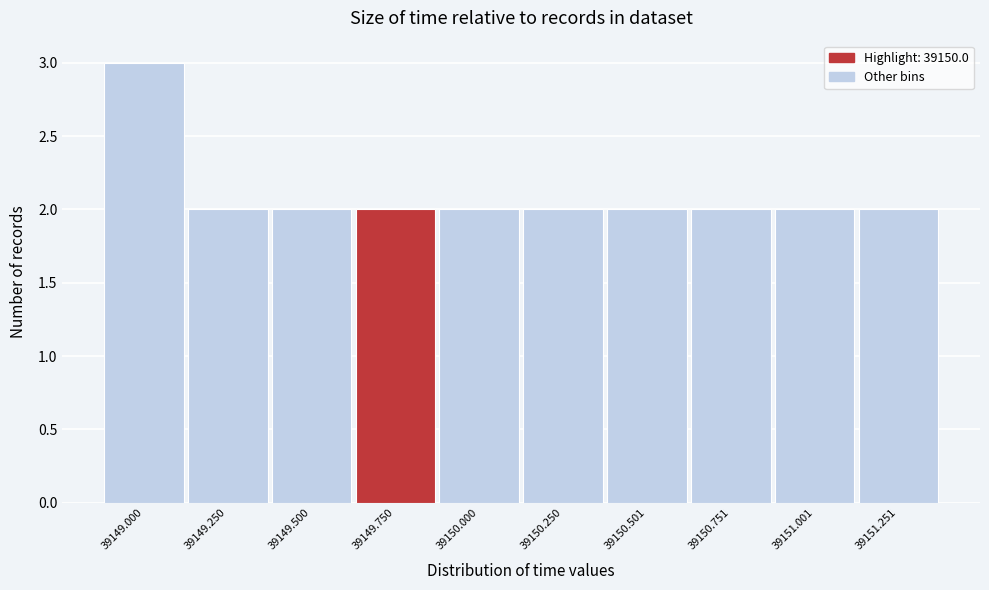

Reading left to right, extract all data points from this chart.

3	2	2	2	2	2	2	2	2	2